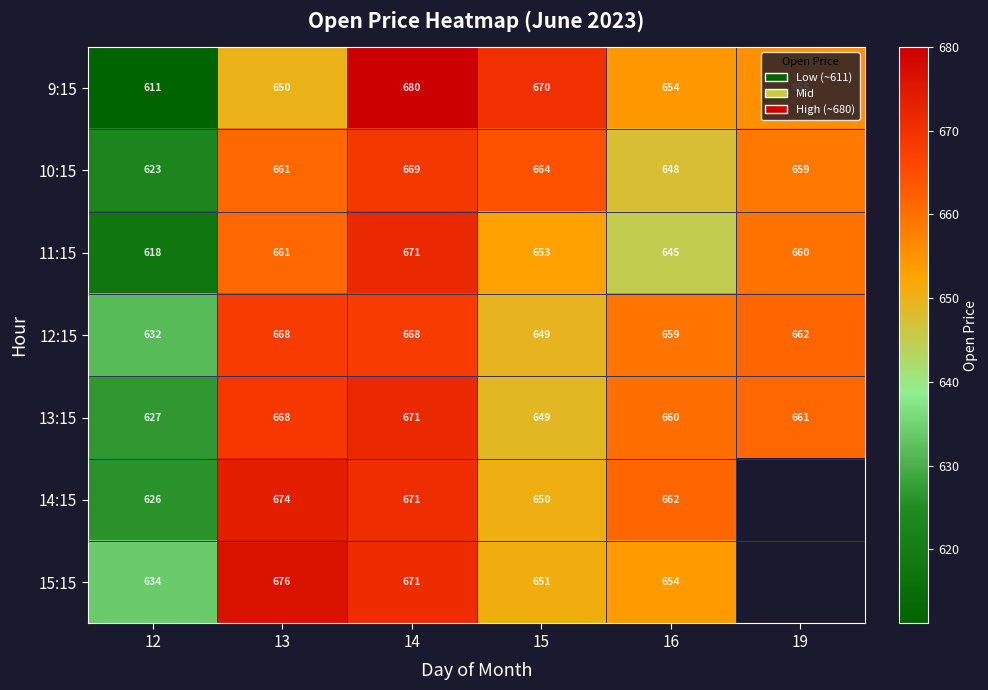

How many values in the 13:15 series are below 661?

3